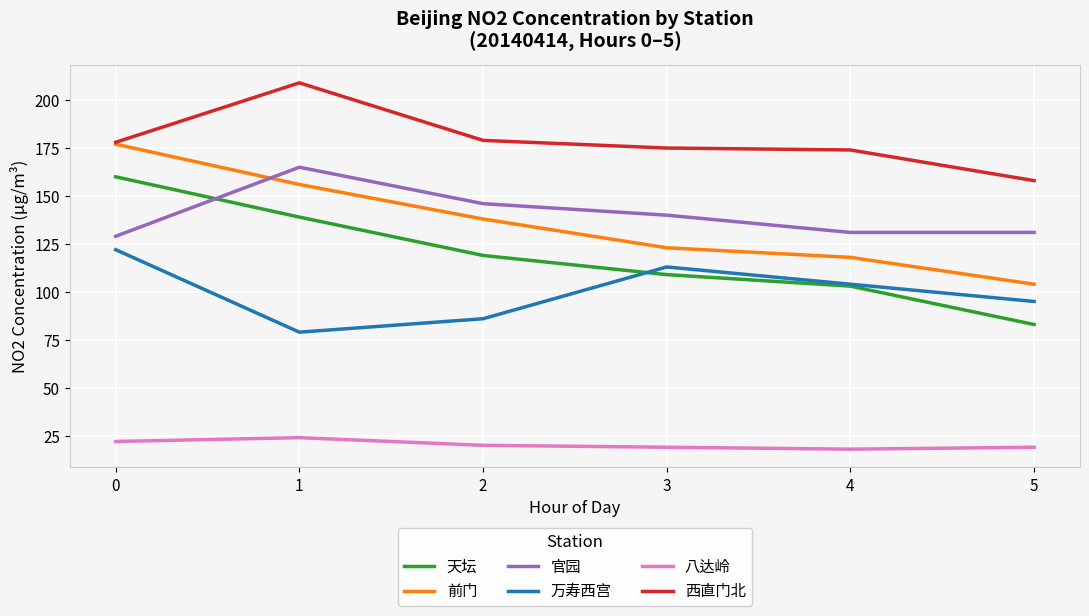

Reading left to right, list all the values displayed in this chart.

天坛: 160	139	119	109	103	83
前门: 177	156	138	123	118	104
官园: 129	165	146	140	131	131
万寿西宫: 122	79	86	113	104	95
八达岭: 22	24	20	19	18	19
西直门北: 178	209	179	175	174	158